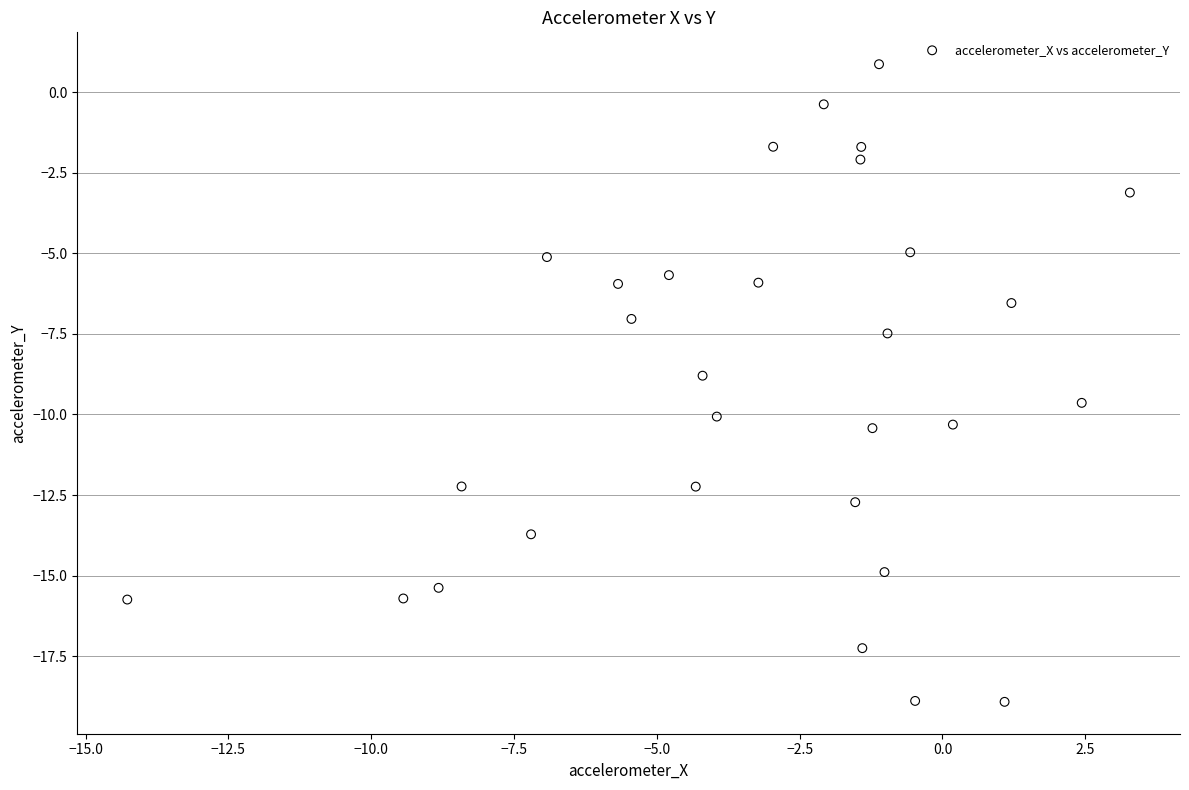

What is the range of X values (max minus min)?

17.5